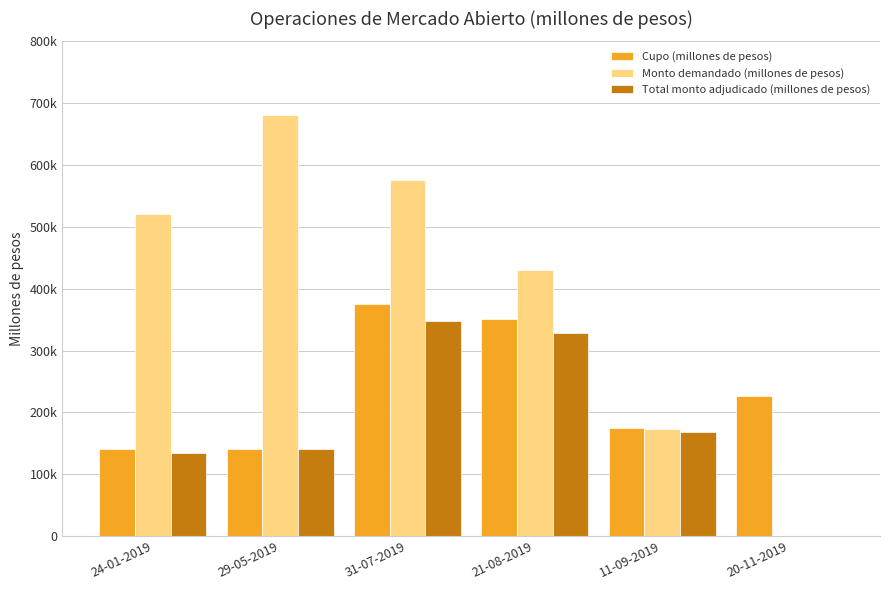

What is the highest value of the Cupo (millones de pesos) series?

375000